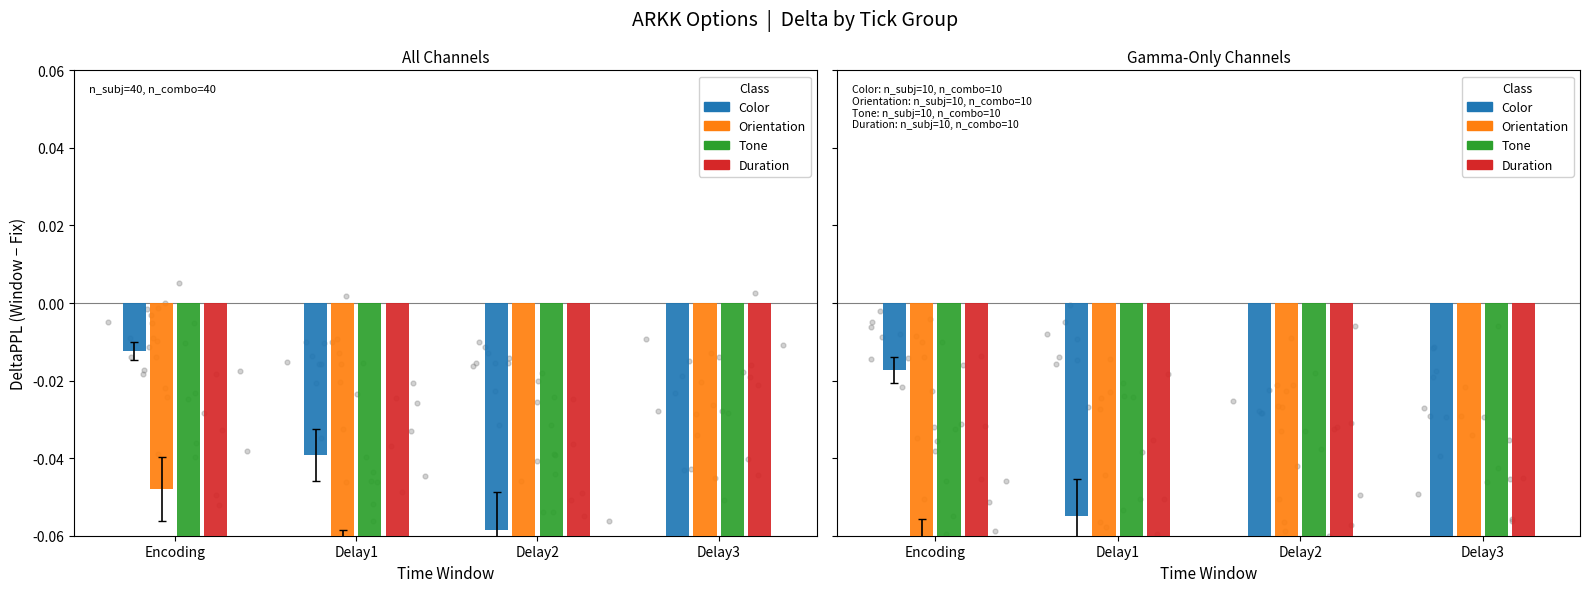

Which series reaches the minimum Y coordinate?

Duration